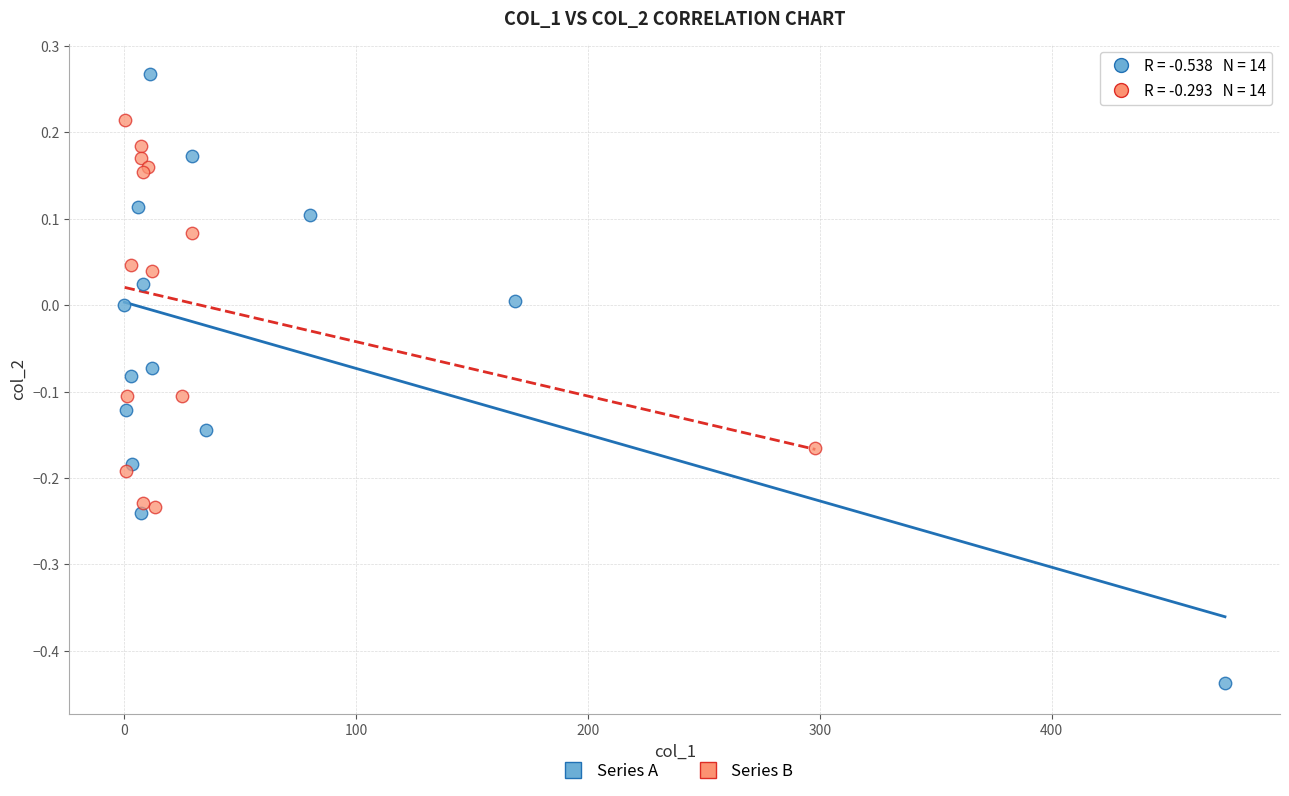

Which series reaches the maximum Y coordinate?

Series A